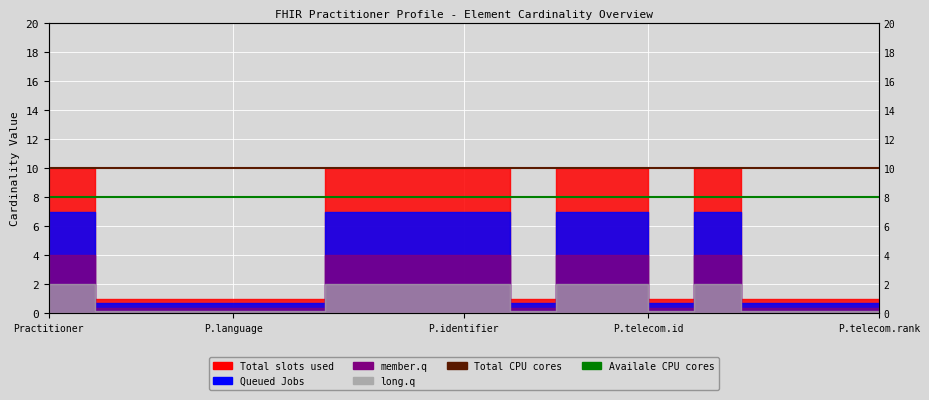

Which category has the lowest value in the Availale CPU cores series?

Practitioner